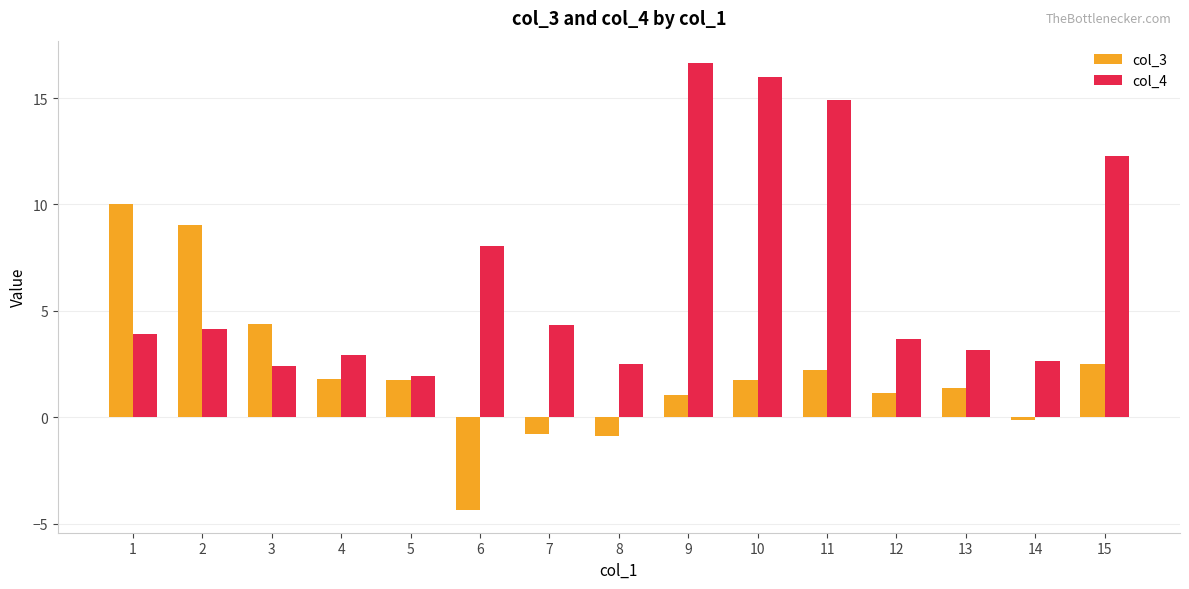

Is it true that col_4 equals 5.6 at 13?

False